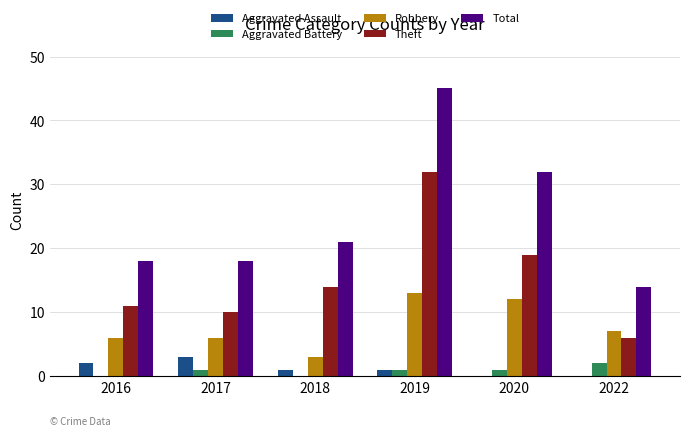

At which label does Theft reach its peak?

2019